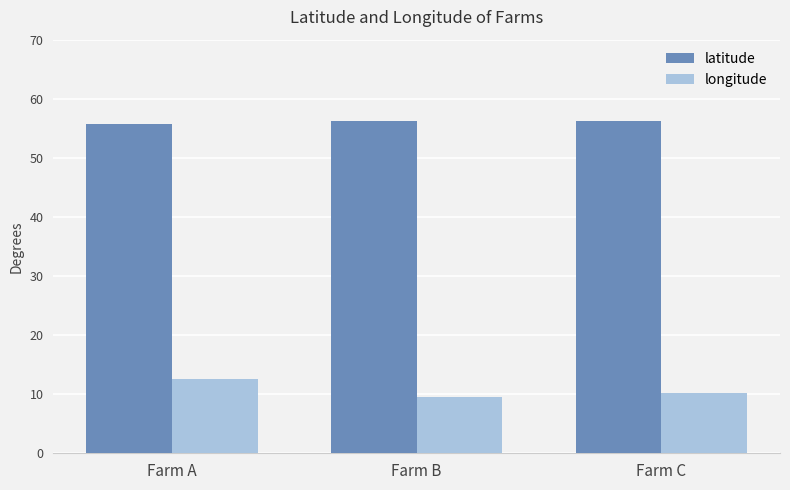

What is the average value of the longitude series?

10.8